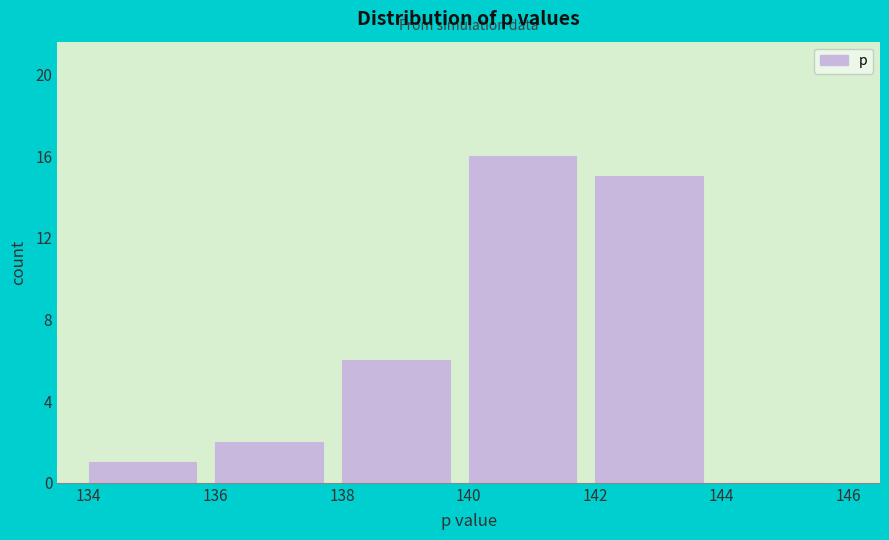

How tall is the bar that spans 140 to 142 on the x-axis? The values are not printed on the chart, so give them approximately, as read against the axis.

16